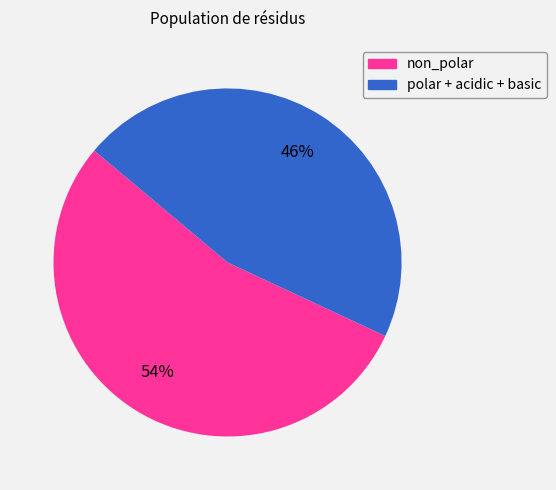

Which category has the smallest portion of the pie?

polar + acidic + basic